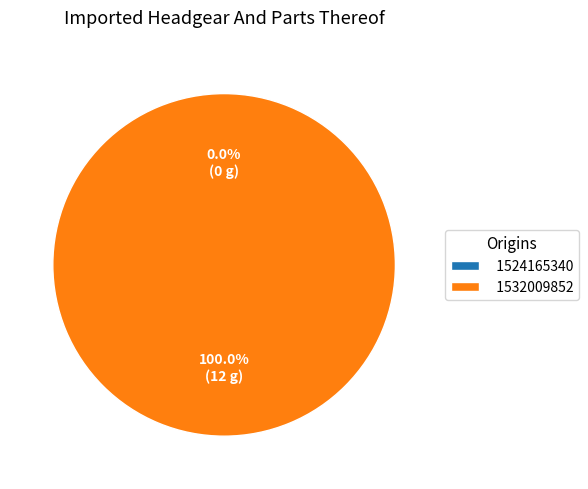

To the nearest percent, what is the difference between the largest and smallest slice percentages?

100%